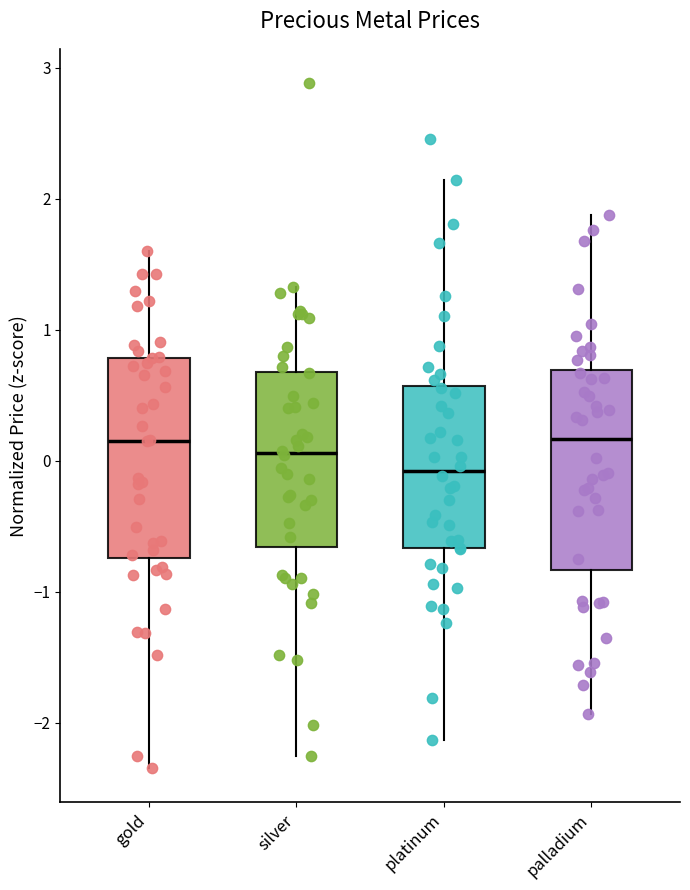

Where does the lower whisker of the box for platinum end on the y-axis? The values are not printed on the chart, so give them approximately, as read against the axis.

-2.1